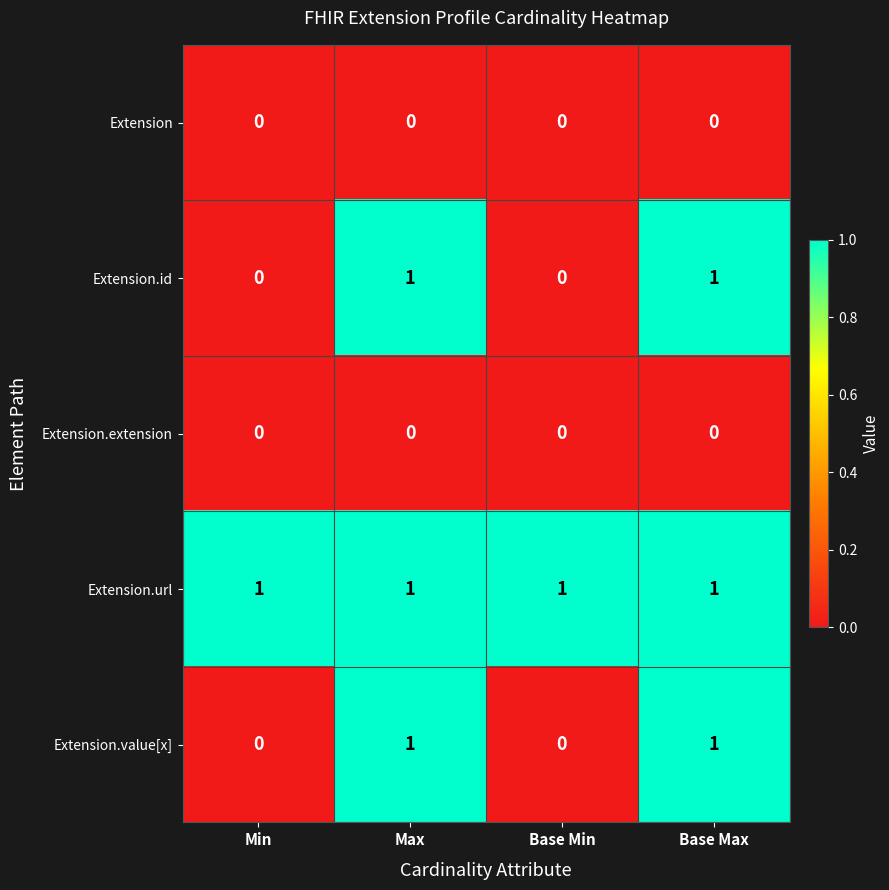

The value of Extension.id at Max is 1. True or false?

True